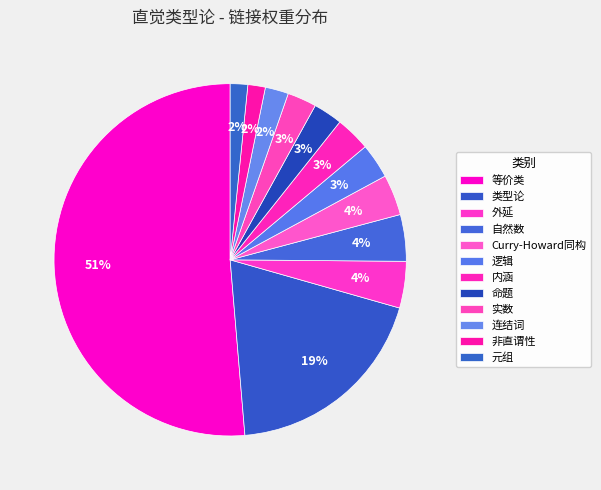

Does any single category account for the majority?

Yes